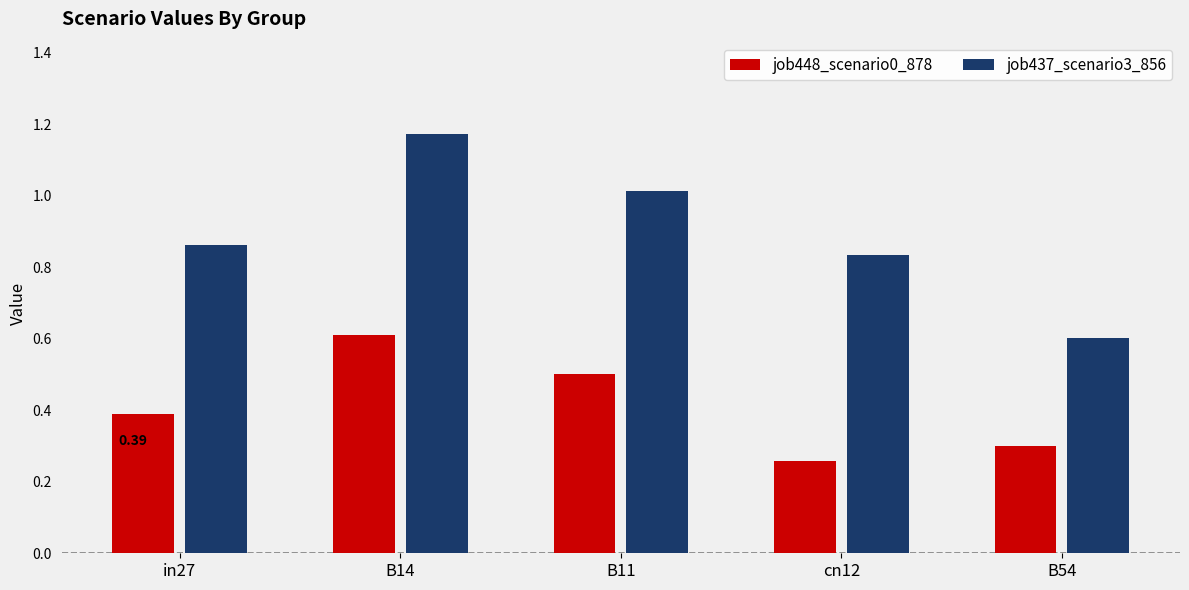

What is the value of the job448_scenario0_878 bar at the 3rd from the left?

0.5